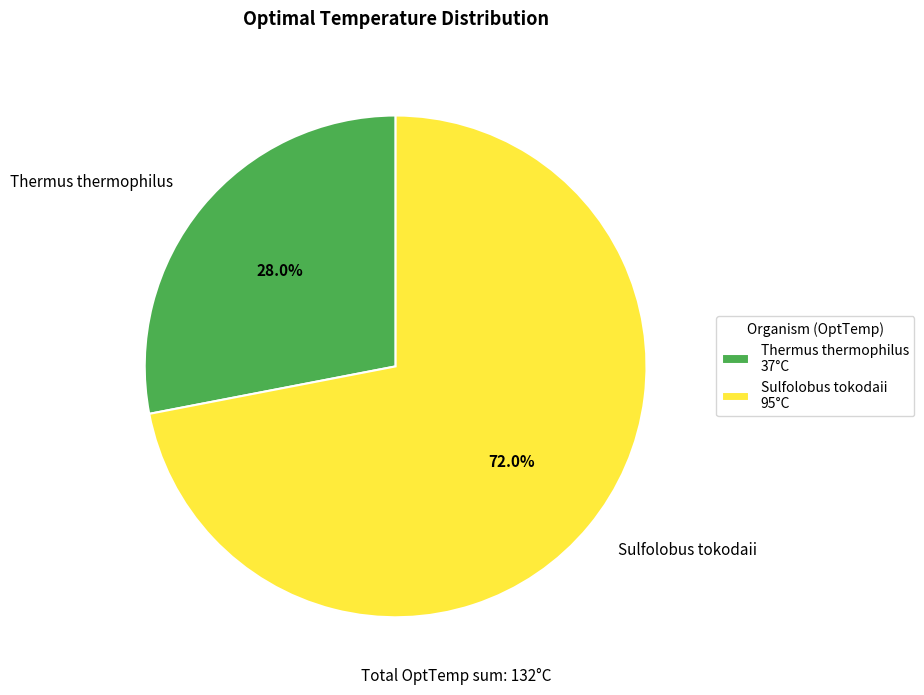

Is Sulfolobus tokodaii the majority of the pie?

Yes